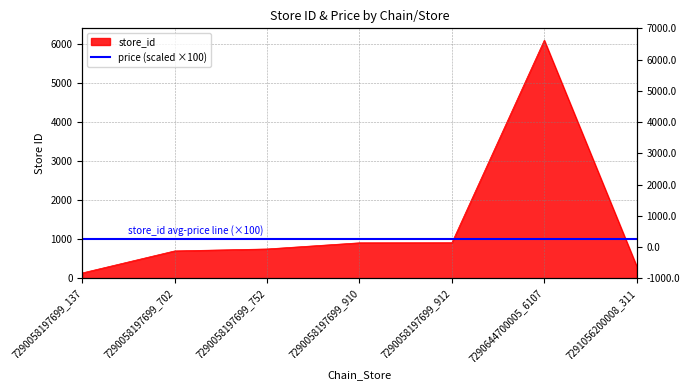

List the labels in order of value, smallest first.

7290058197699_137, 7291056200008_311, 7290058197699_702, 7290058197699_752, 7290058197699_910, 7290058197699_912, 7290644700005_6107